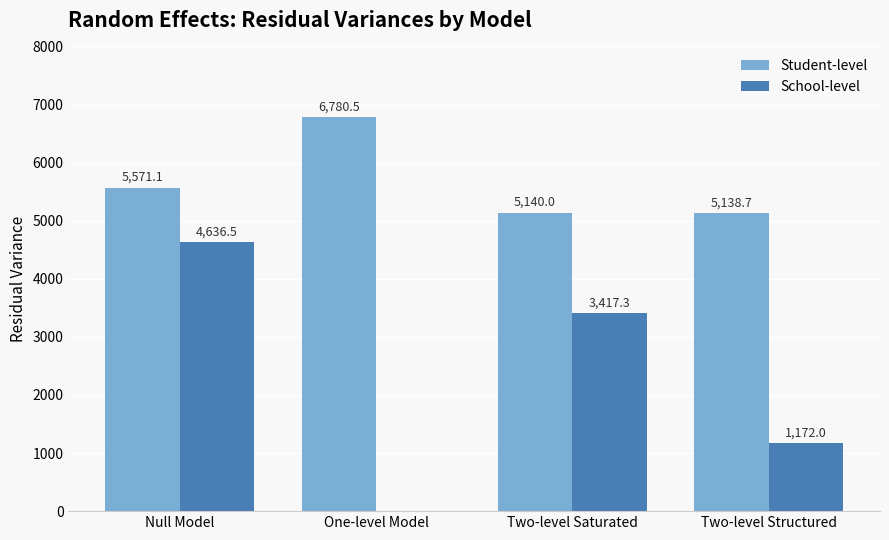

What is the total value across all series at Two-level Structured?

6310.8